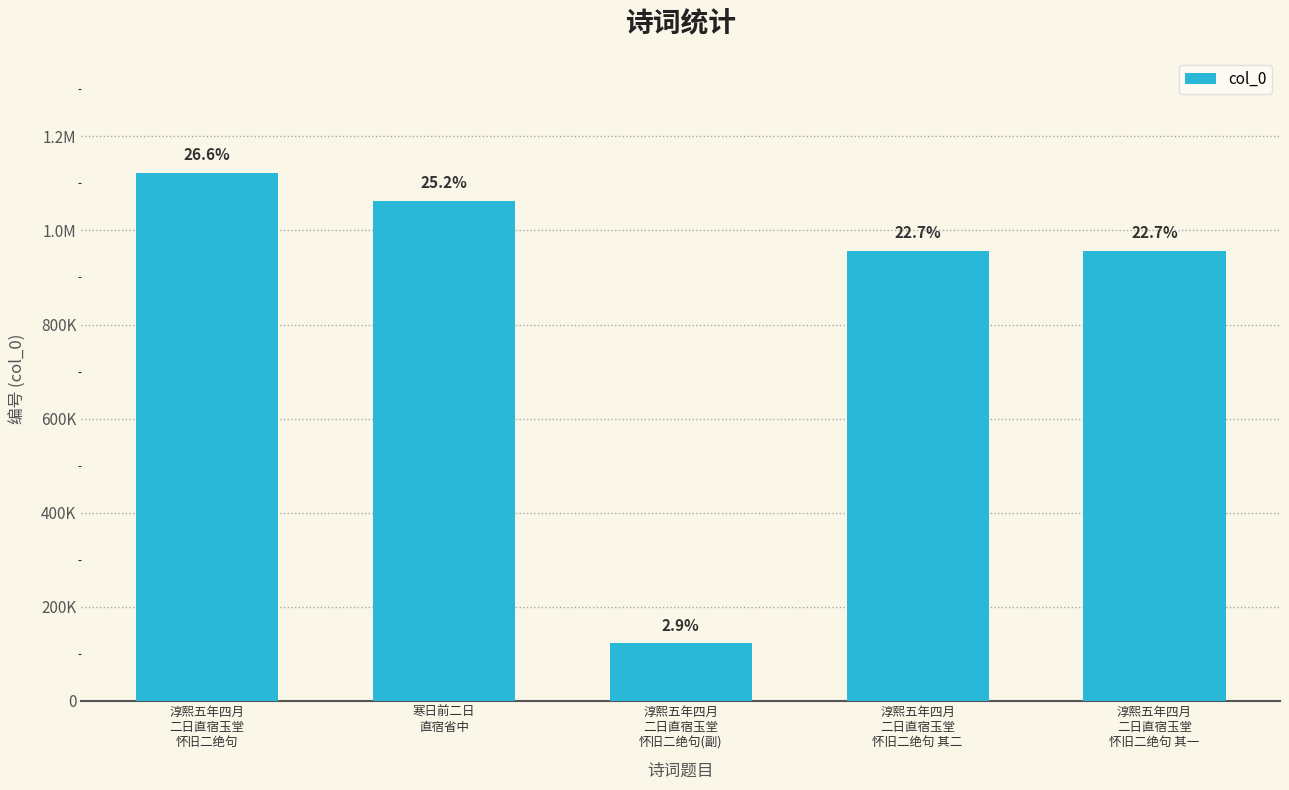

How many values are below 956174?

2